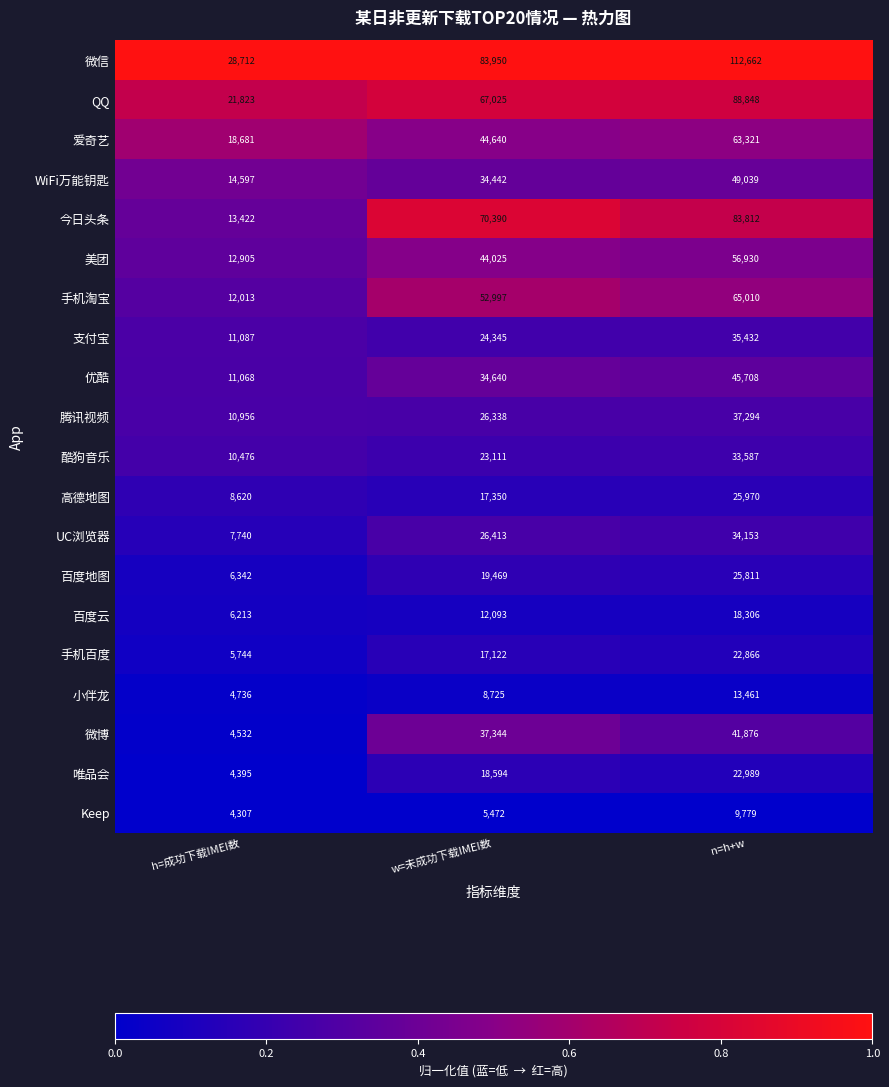

At h=成功下载IMEI数, list the series in order from smallest to largest.

Keep, 唯品会, 微博, 小伴龙, 手机百度, 百度云, 百度地图, UC浏览器, 高德地图, 酷狗音乐, 腾讯视频, 优酷, 支付宝, 手机淘宝, 美团, 今日头条, WiFi万能钥匙, 爱奇艺, QQ, 微信